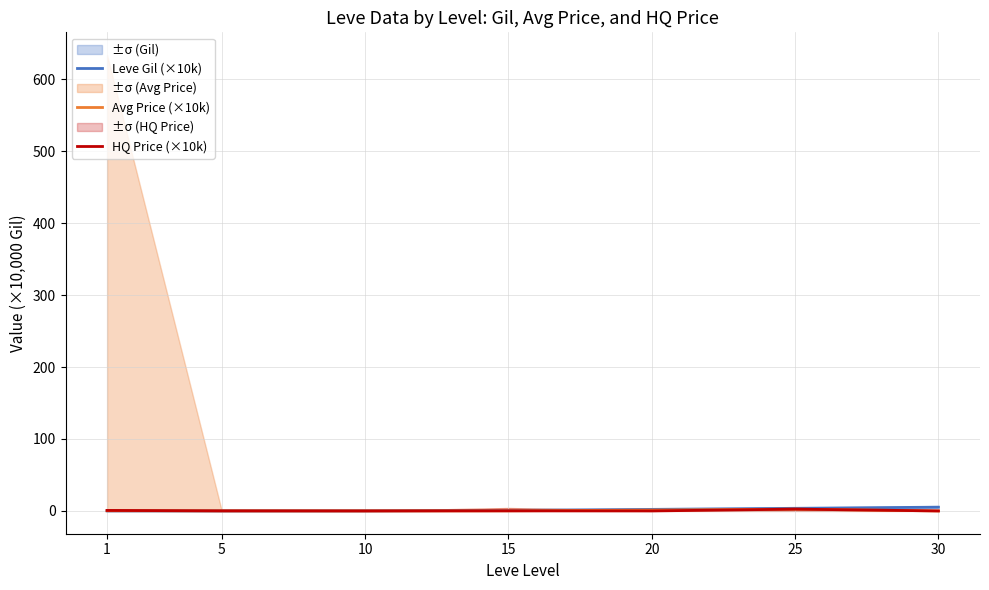

Rank the series by their maximum value, from lowest to highest.

Avg Price (×10k), HQ Price (×10k), Leve Gil (×10k)